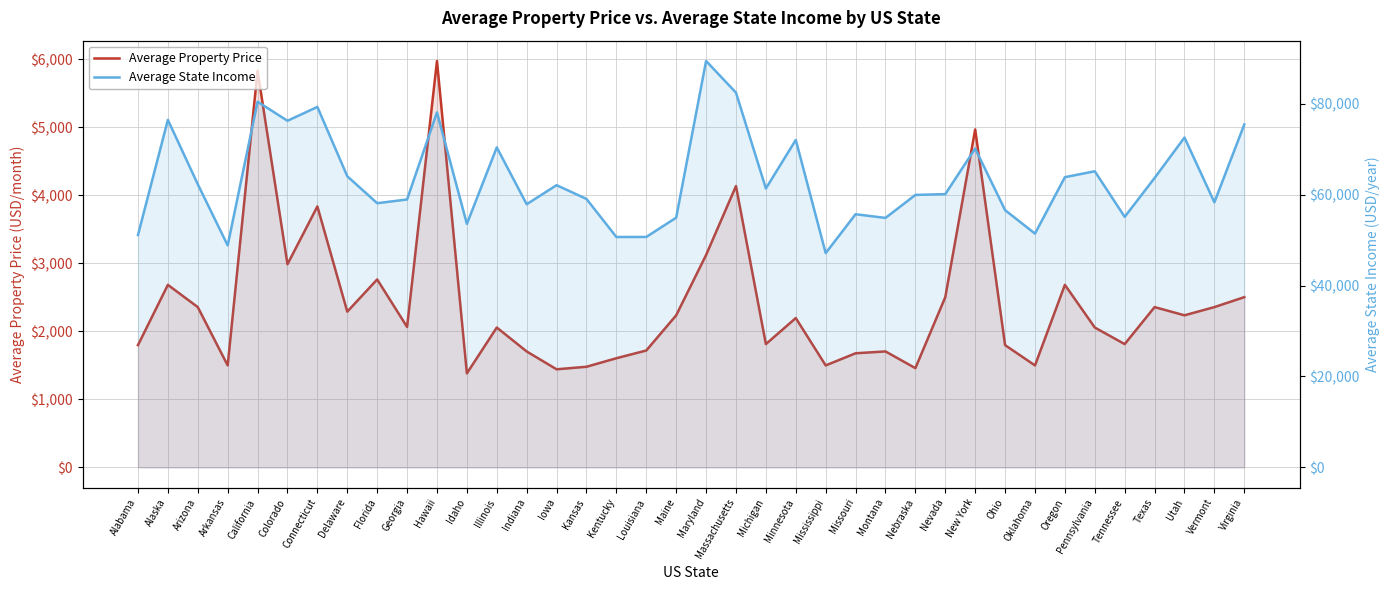

Reading right to left, what are all the values shown in this chart?

Average Property Price: 2503.0	2356.8	2236.0	2356.8	1812.8	2056.5	2684.0	1499.2	1797.5	4968.8	2503.0	1459.2	1705.0	1677.8	1499.2	2195.5	1812.8	4136.5	3122.8	2236.0	1718.5	1605.0	1479.5	1442.2	1704.8	2056.5	1382.0	5975.5	2065.0	2763.5	2289.8	3837.0	2987.2	5832.5	1499.2	2356.8	2684.0	1797.5
Average State Income: 75417.0	58305.0	72558.0	63656.0	55107.0	65135.0	63835.0	51424.0	56583.0	70137.0	60106.0	59929.0	54875.0	55685.0	47131.0	72027.0	61347.0	82427.0	89392.0	54927.0	50686.0	50675.0	59046.0	62075.0	57881.0	70387.0	53545.0	78084.0	58932.0	58108.0	64040.0	79287.0	76240.0	80440.0	48829.0	62283.0	76440.0	51113.0